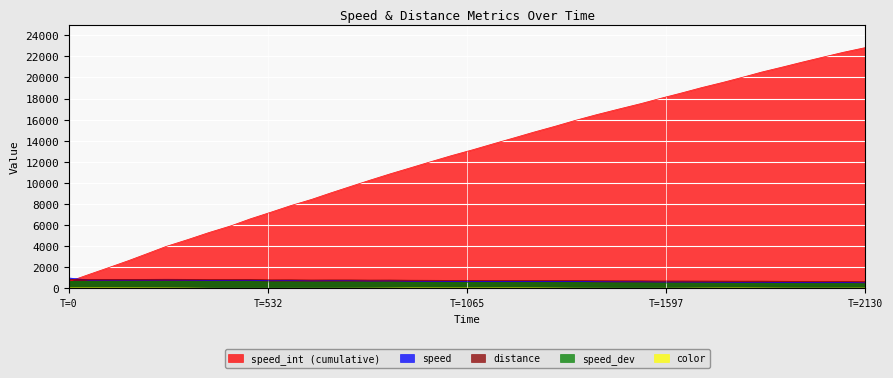

Reading left to right, transcribe all the data shown in this chart.

speed_int: 663.0	1326.0	1989.0	2652.0	3316.0	3987.0	4650.0	5299.0	5948.0	6601.0	7219.0	7842.0	8446.0	9058.0	9670.0	10266.0	10866.0	11446.0	12020.0	12585.0	13150.0	13706.0	14262.0	14818.0	15374.0	15930.0	16466.0	16994.0	17519.0	18029.0	18538.0	19040.0	19535.0	20024.0	20517.0	20996.0	21464.0	21922.0	22388.0	22833.0
speed: 994.5	795.6	795.6	795.6	797.1	807.3	793.2	774.6	778.8	784.8	731.1	749.1	719.1	736.8	734.4	710.4	721.2	690.0	687.0	675.3	678.0	664.5	667.2	667.2	667.2	667.2	637.2	631.2	629.1	607.5	610.5	600.3	591.9	585.0	592.8	570.6	558.3	546.6	561.6	527.7
distance: 863.0	863.0	863.0	863.0	864.0	871.0	863.0	849.0	849.0	853.0	818.0	823.0	804.0	812.0	812.0	796.0	800.0	780.0	774.0	765.0	765.0	756.0	756.0	756.0	756.0	756.0	736.0	728.0	725.0	710.0	709.0	702.0	695.0	689.0	693.0	679.0	668.0	658.0	666.0	645.0
speed_dev: 663.0	663.0	663.0	663.0	664.0	671.0	663.0	649.0	649.0	653.0	618.0	623.0	604.0	612.0	612.0	596.0	600.0	580.0	574.0	565.0	565.0	556.0	556.0	556.0	556.0	556.0	536.0	528.0	525.0	510.0	509.0	502.0	495.0	489.0	493.0	479.0	468.0	458.0	466.0	445.0
color: 53.0	53.0	53.0	50.0	47.0	44.0	34.0	15.0	8.0	7.0	8.0	14.0	15.0	17.0	21.0	27.0	37.0	51.0	50.0	48.0	46.0	50.0	53.0	49.0	38.0	23.0	19.0	13.0	13.0	17.0	25.0	36.0	45.0	48.0	41.0	31.0	28.0	28.0	32.0	37.0